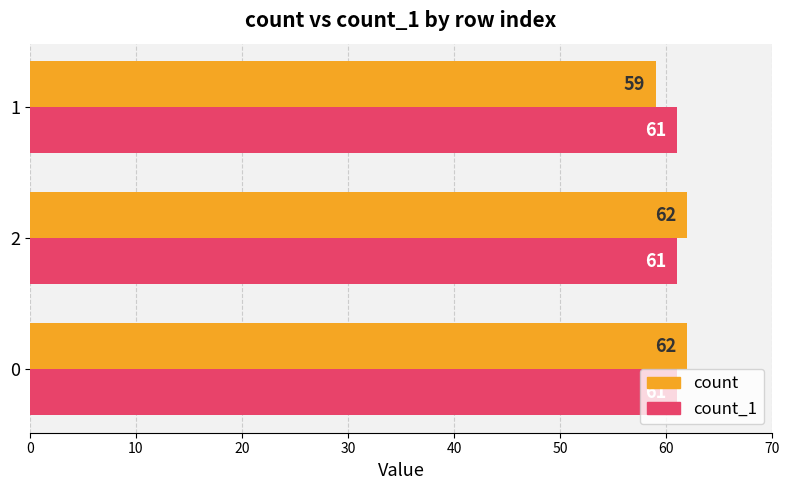

What is the smallest value displayed?

59